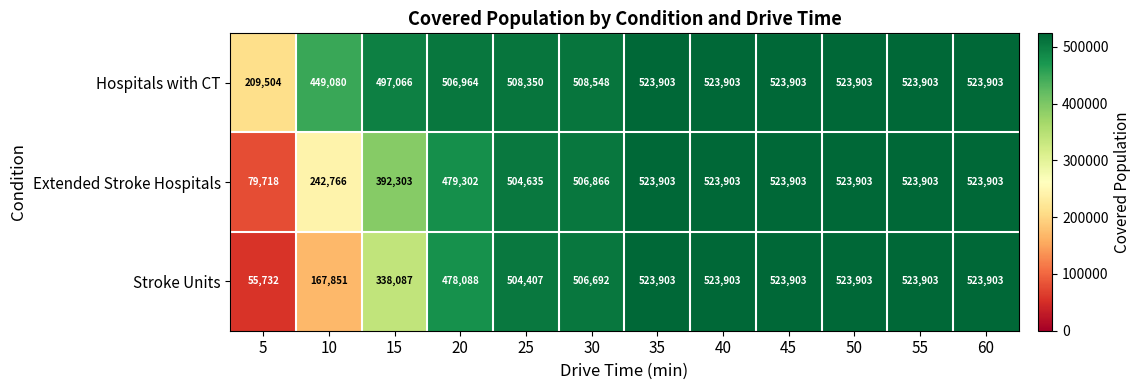

What is the difference between the highest and lowest values at 15?

158979